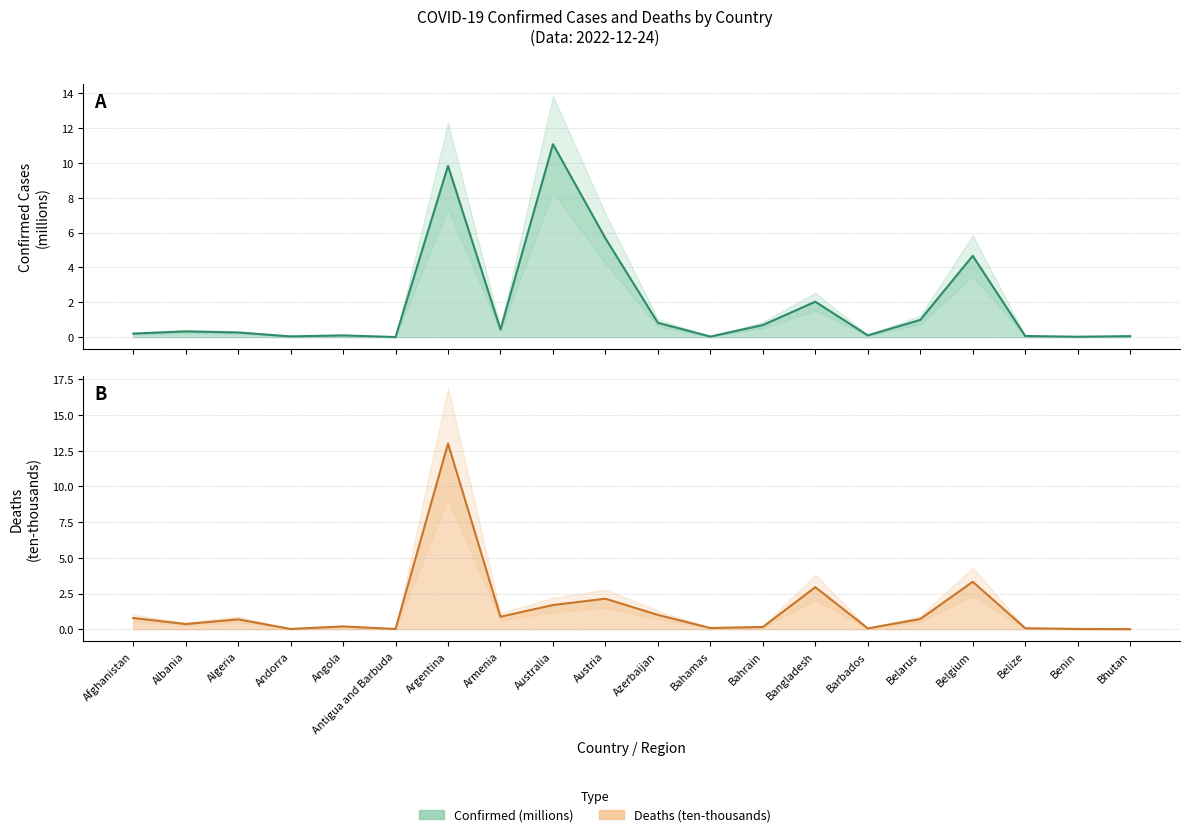

How many lines are shown in the chart?

2